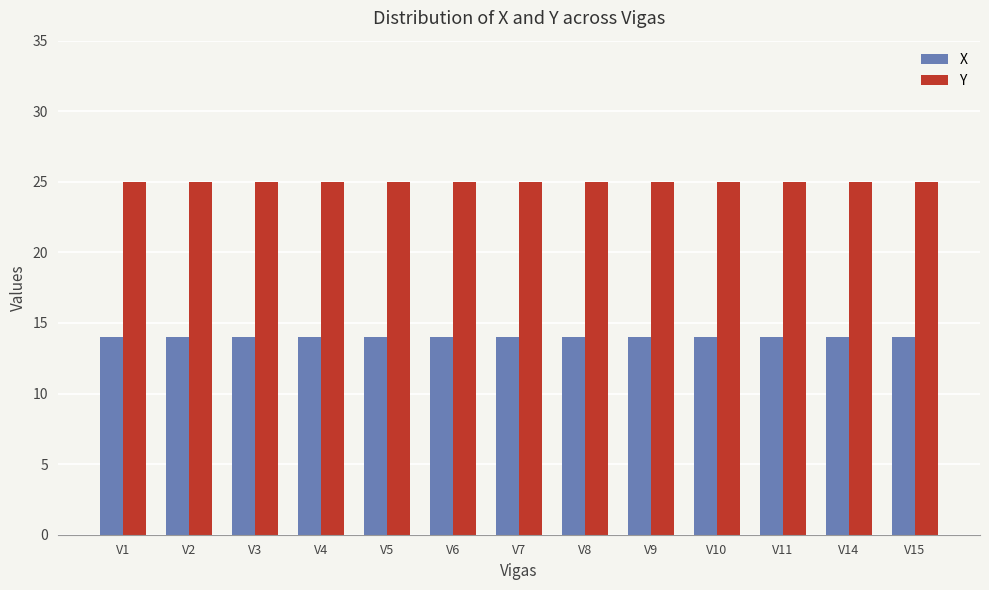

The value of X at V9 is 6. True or false?

False